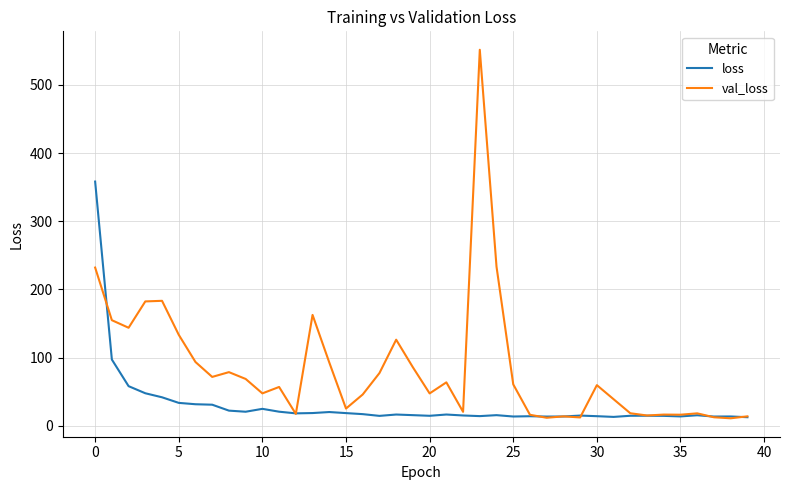

What is the highest value of the val_loss series?

551.7